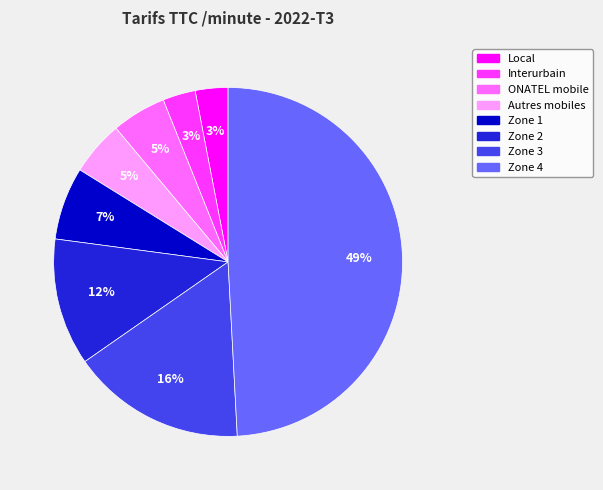

Does any single category account for the majority?

No